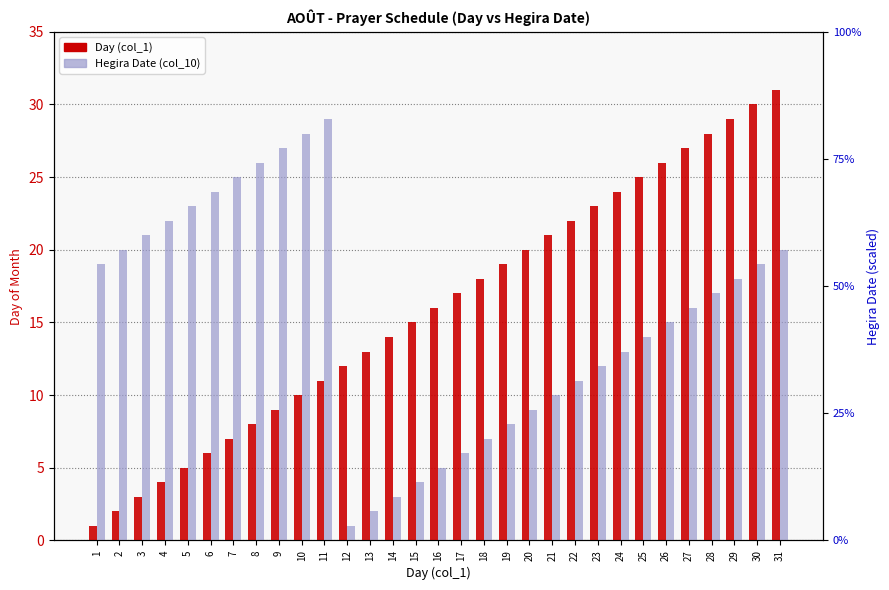

List the labels in order of Hegira Date value, smallest first.

12, 13, 14, 15, 16, 17, 18, 19, 20, 21, 22, 23, 24, 25, 26, 27, 28, 29, 1, 30, 2, 31, 3, 4, 5, 6, 7, 8, 9, 10, 11